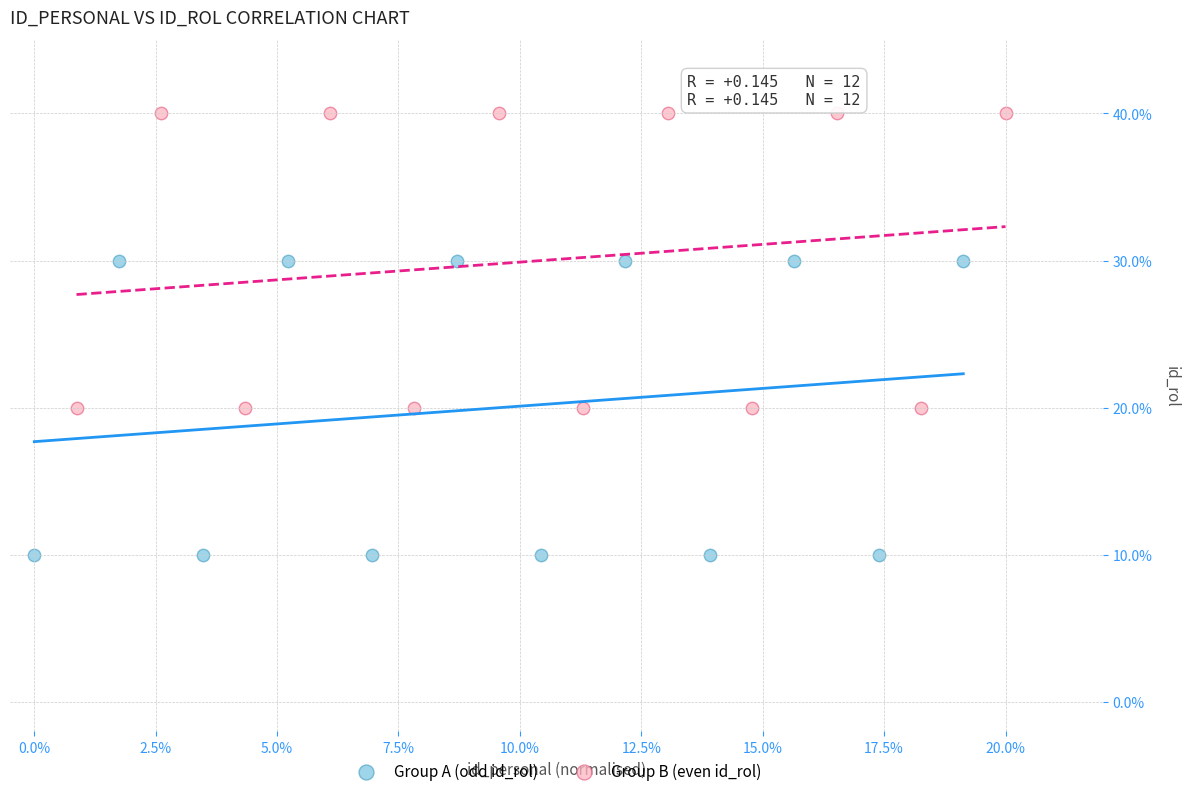

Which series contains the highest Y value?

Group B (even id_rol)